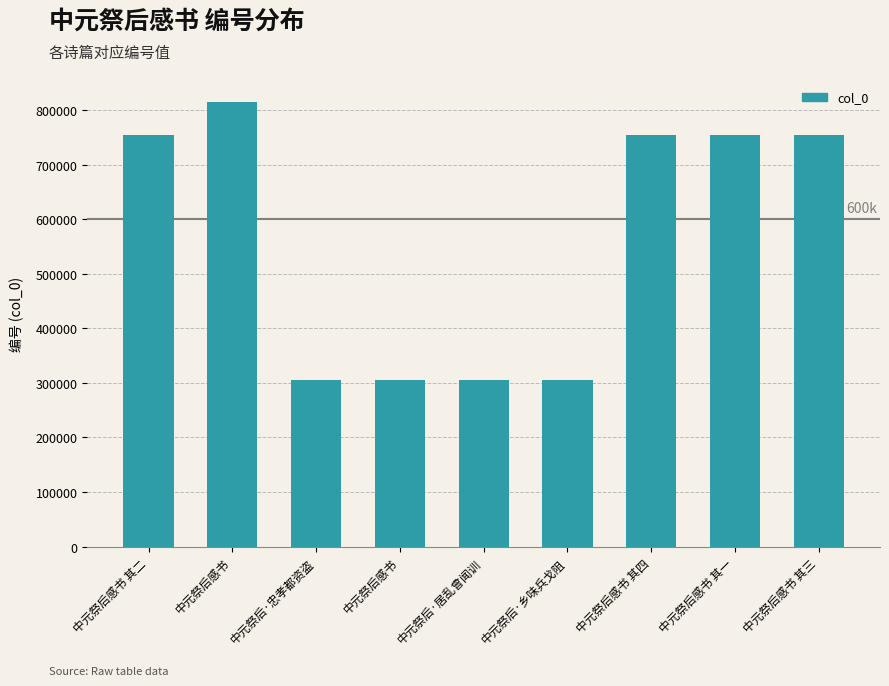

Between 中元祭后感书 其二 and 中元祭后·忠孝都资盗, which is larger?

中元祭后感书 其二